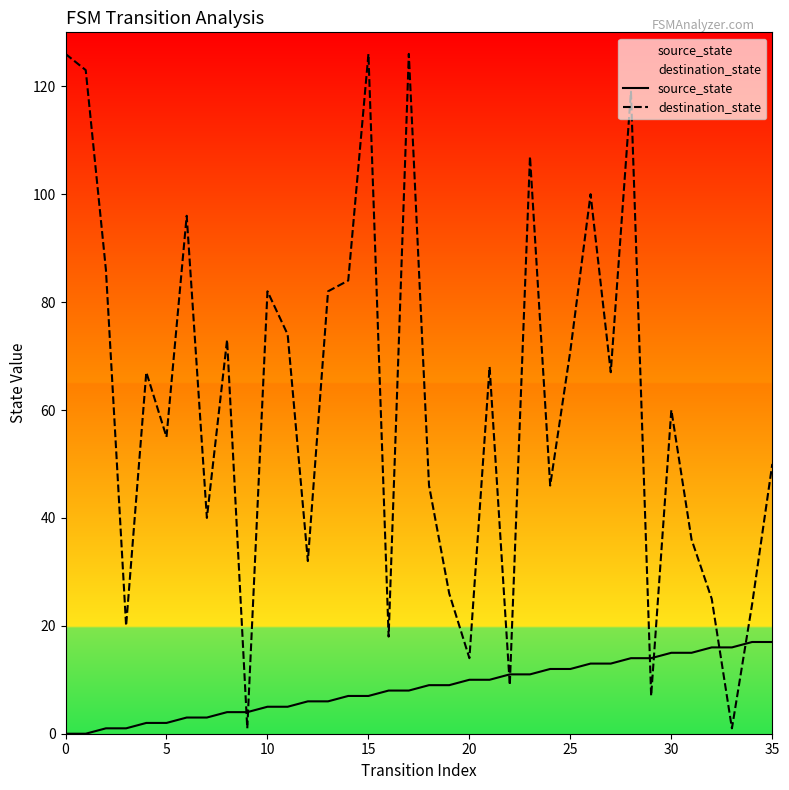

Which series has the largest range (max minus min)?

destination_state